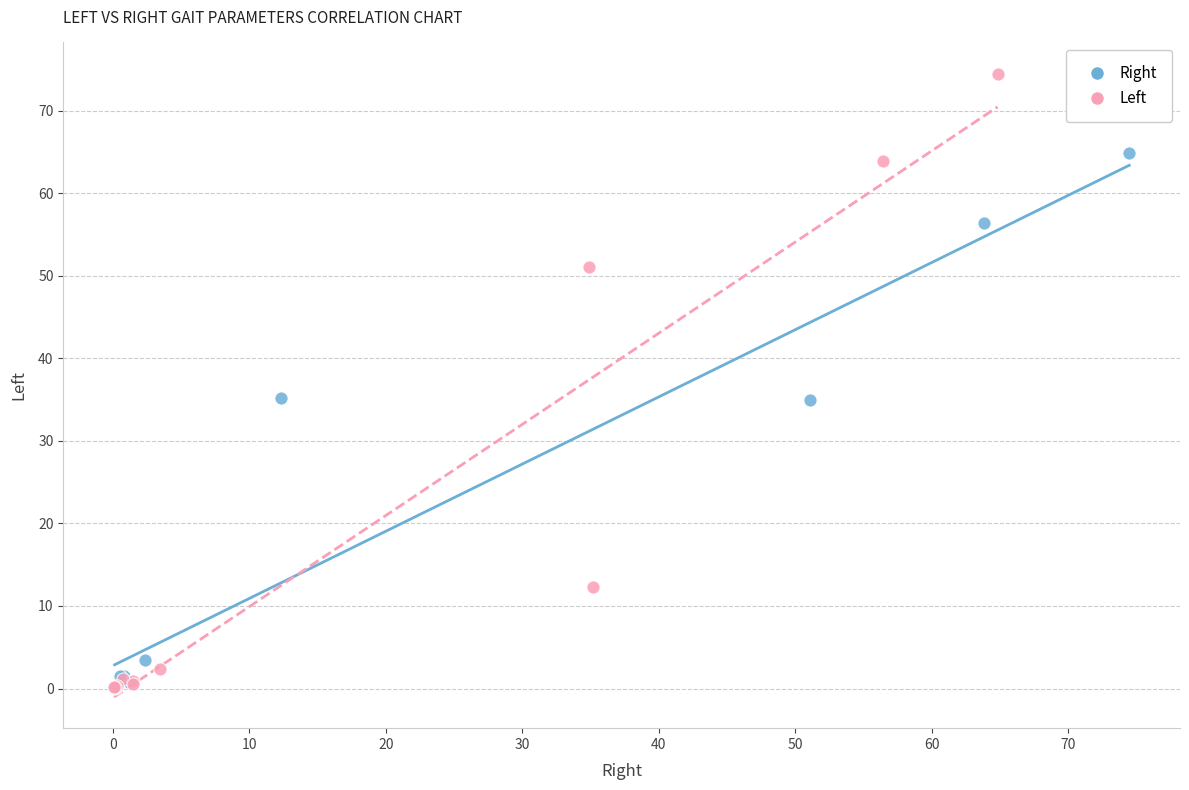

Which series contains the highest Y value?

Left